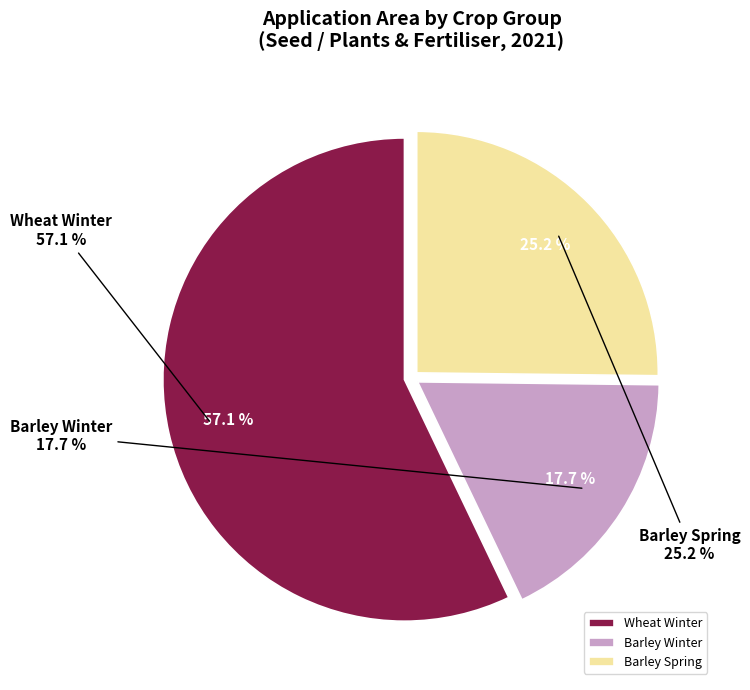

Count the number of slices in the pie.

2